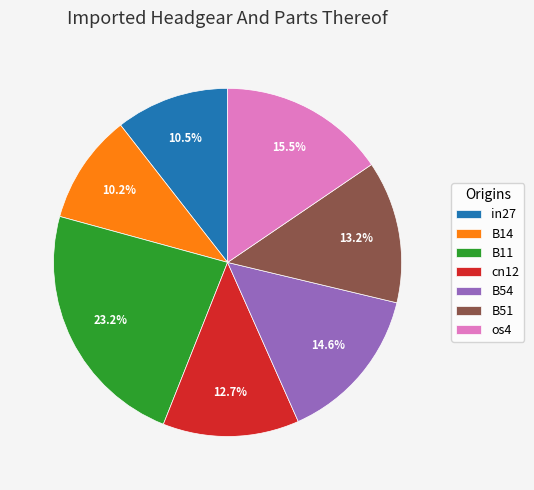

Does B11 account for over 50% of the chart?

No